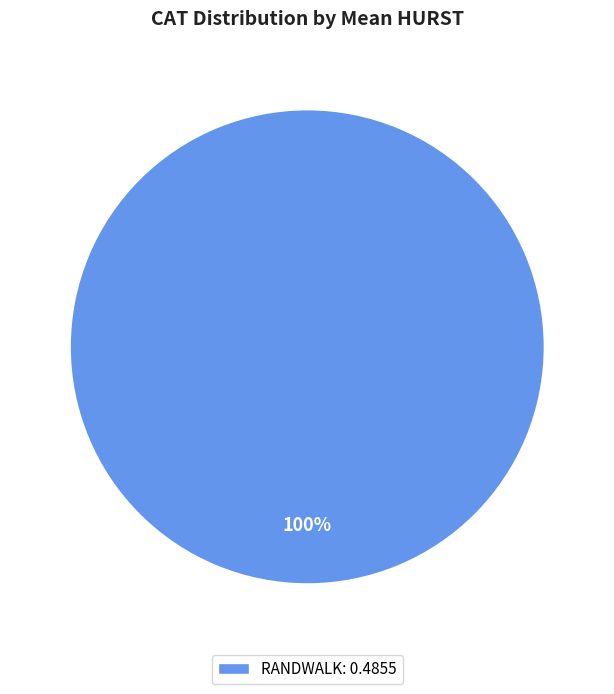

To the nearest percent, what portion does RANDWALK represent?

100%